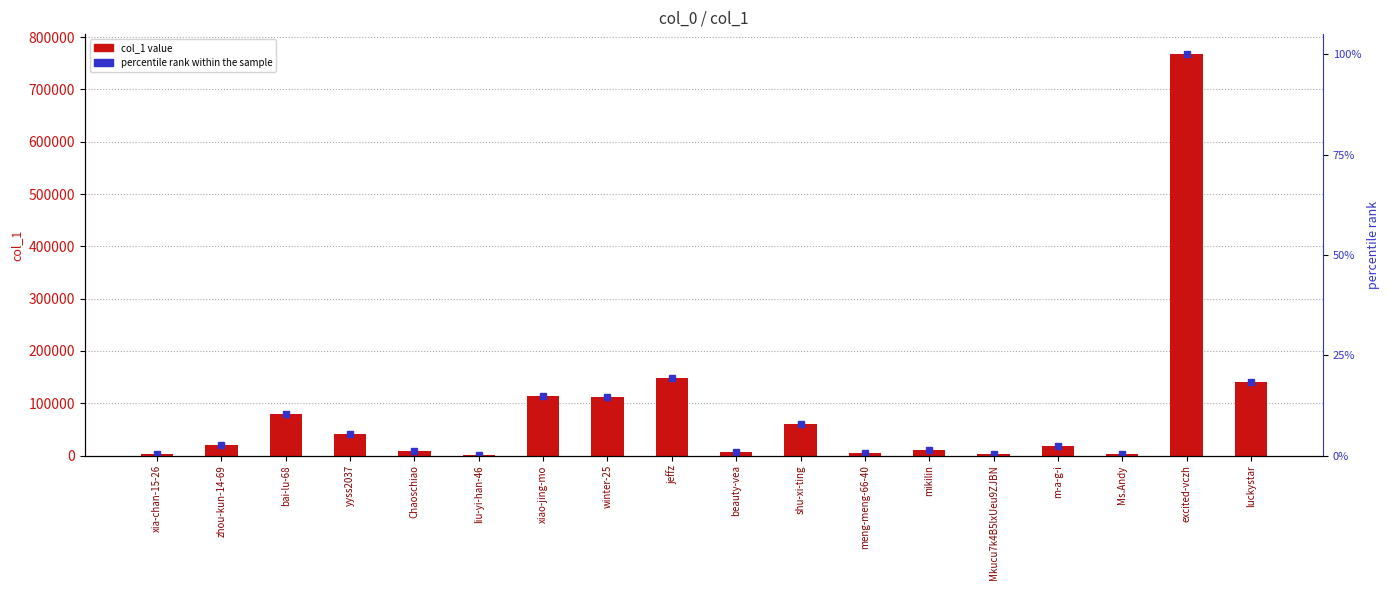

The col_1 series shows 324742.2 at excited-vczh. True or false?

False